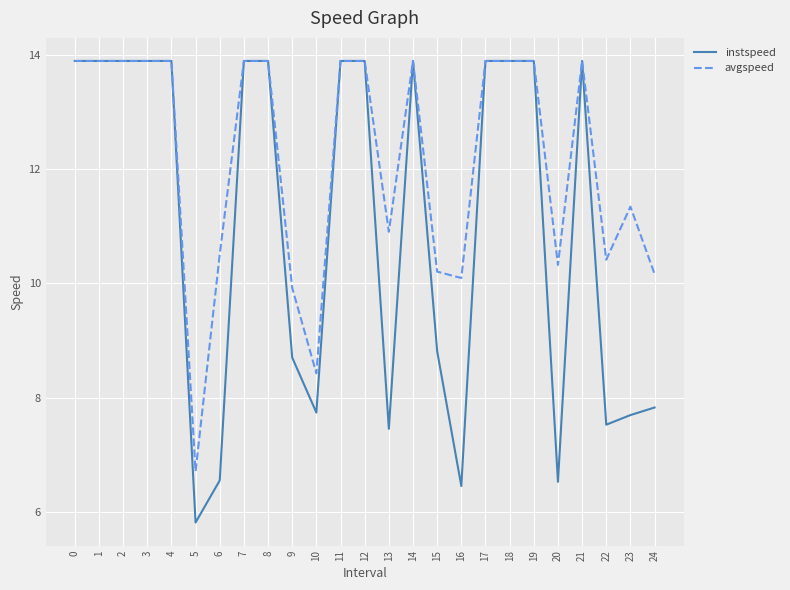

Which series has the largest range (max minus min)?

instspeed